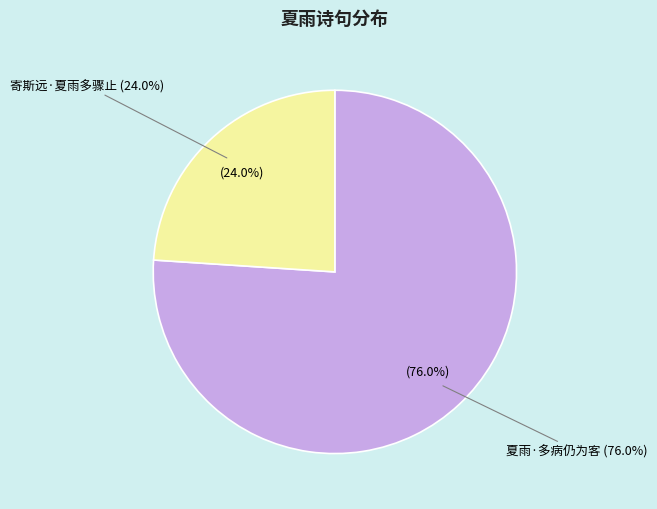

The 夏雨·多病仍为客 slice represents 69% of the pie. True or false?

False